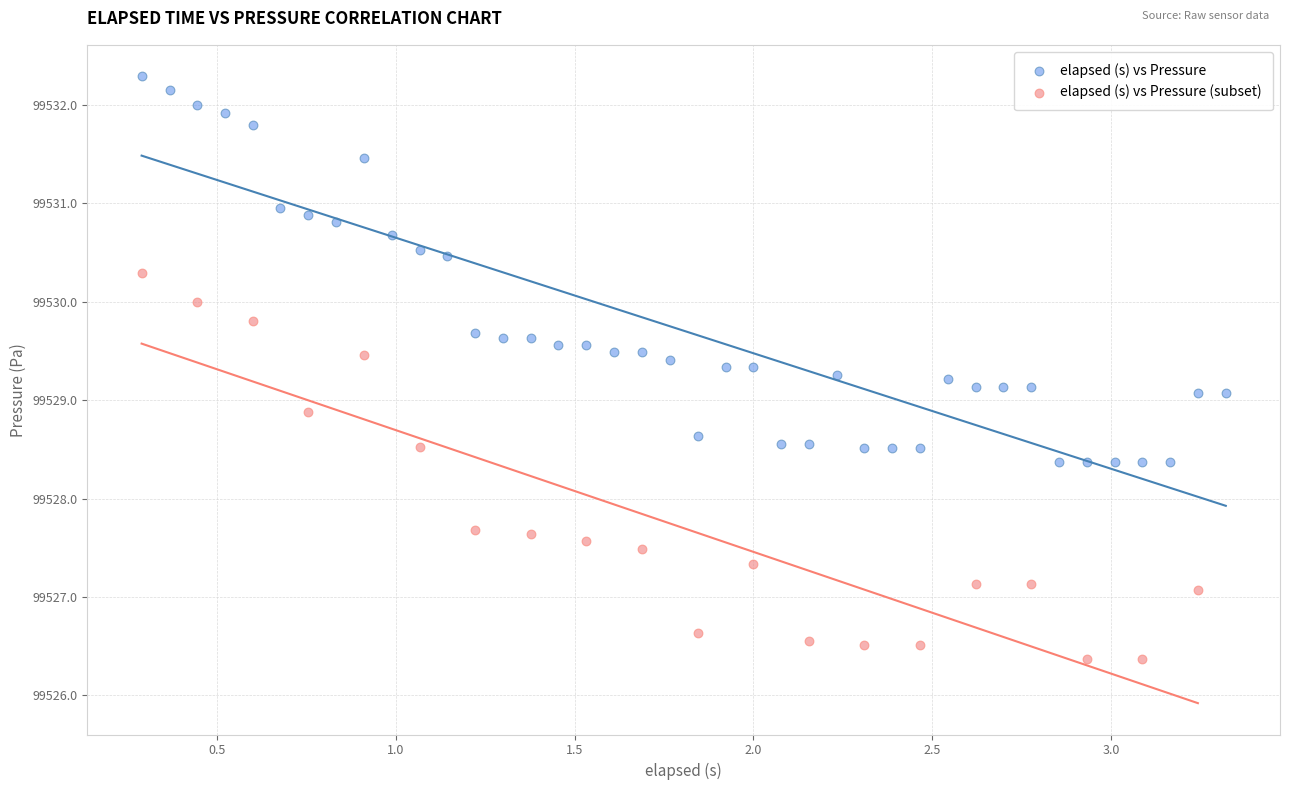

Which series contains the lowest Y value?

elapsed (s) vs Pressure (subset)